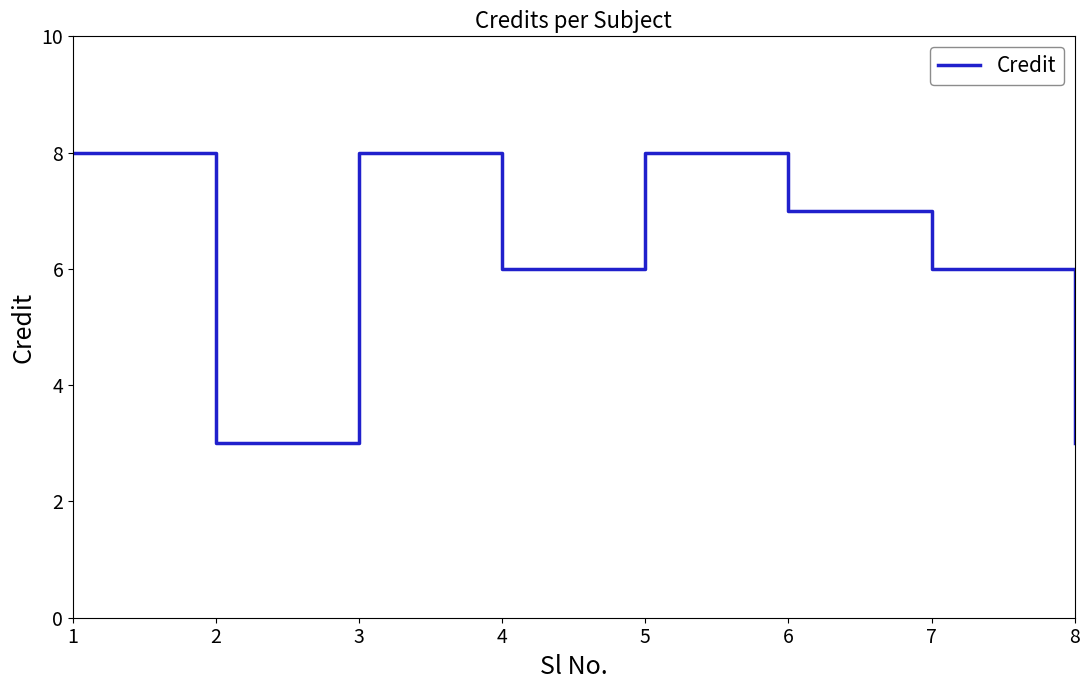

What is the sum of all values?

49